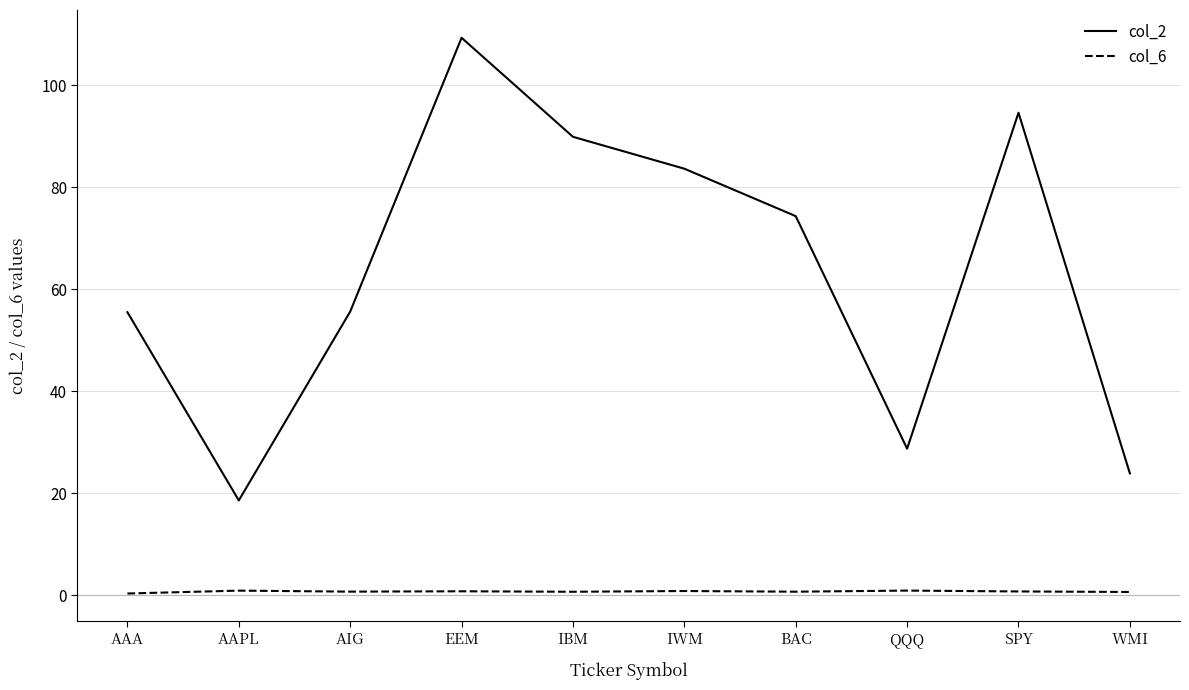

Is the value of col_6 at AAA greater than the value of col_2 at AAA?

No